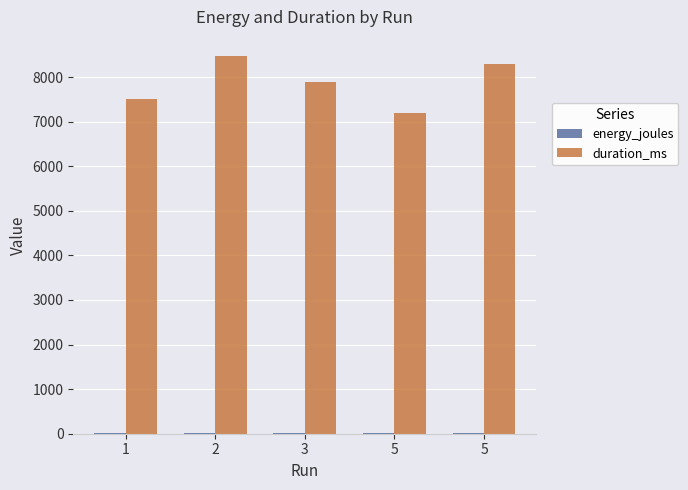

What is the difference between the highest and lowest values at 5?

7185.9